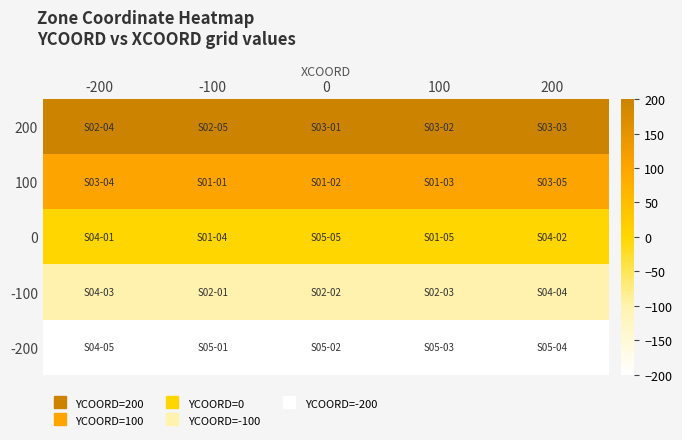

Reading right to left, extract all data points from this chart.

200: 200=200	100=200	0=200	-100=200	-200=200
100: 200=100	100=100	0=100	-100=100	-200=100
0: 200=0	100=0	0=0	-100=0	-200=0
-100: 200=-100	100=-100	0=-100	-100=-100	-200=-100
-200: 200=-200	100=-200	0=-200	-100=-200	-200=-200